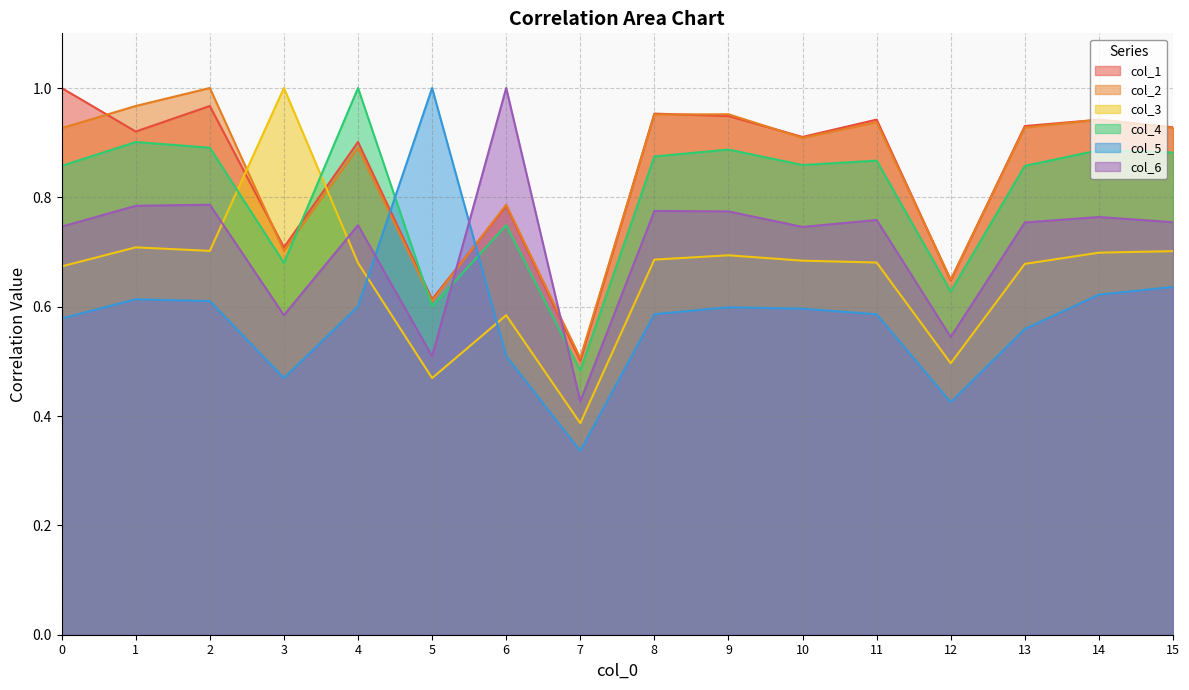

How many lines are shown in the chart?

6